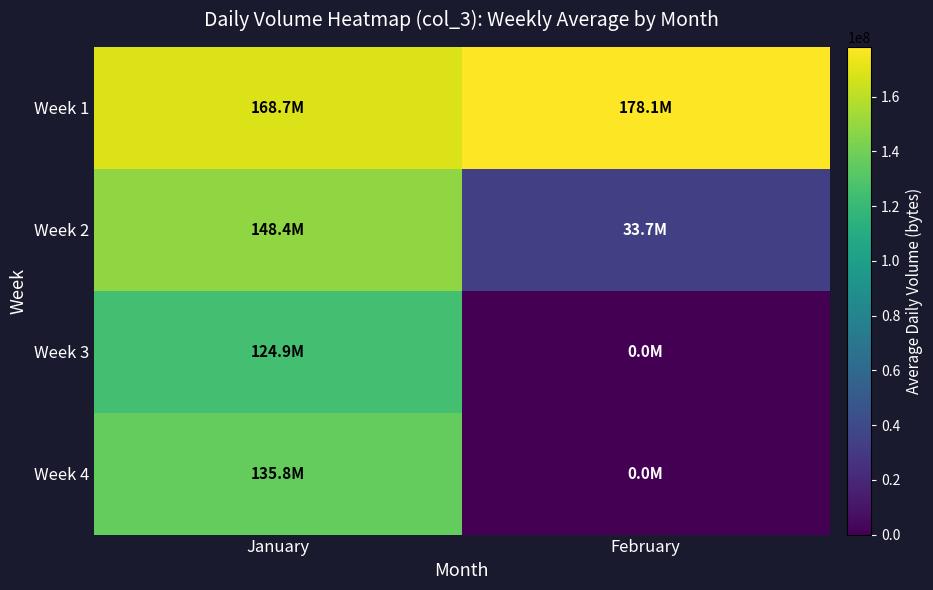

Reading left to right, transcribe all the data shown in this chart.

Week 1: January=168722229	February=178141650
Week 2: January=148403586	February=33694604
Week 3: January=124897353	February=0
Week 4: January=135774581	February=0